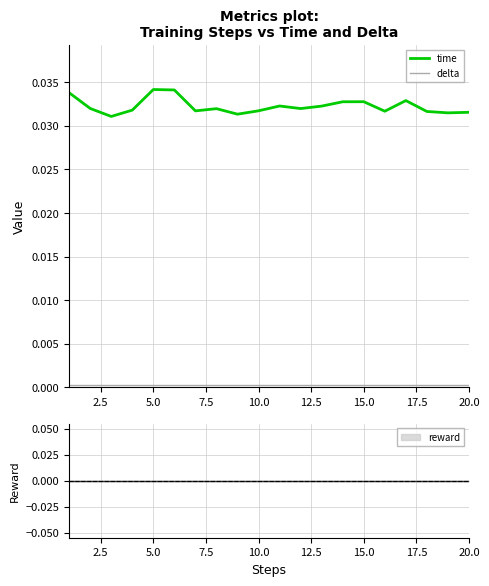

Is the value of time at 15 greater than the value of delta at 12.5?

Yes